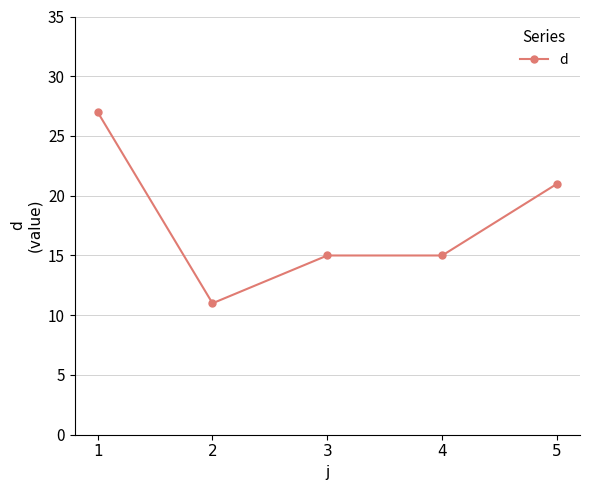

Where is the data nearest to the value 19?

5